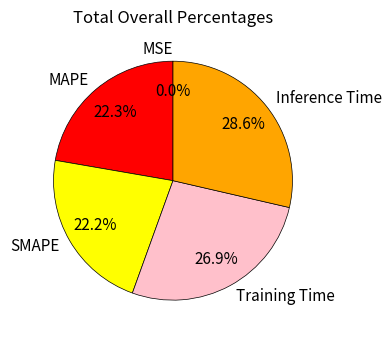

What percentage is NOT represented by Training Time?

73.1%